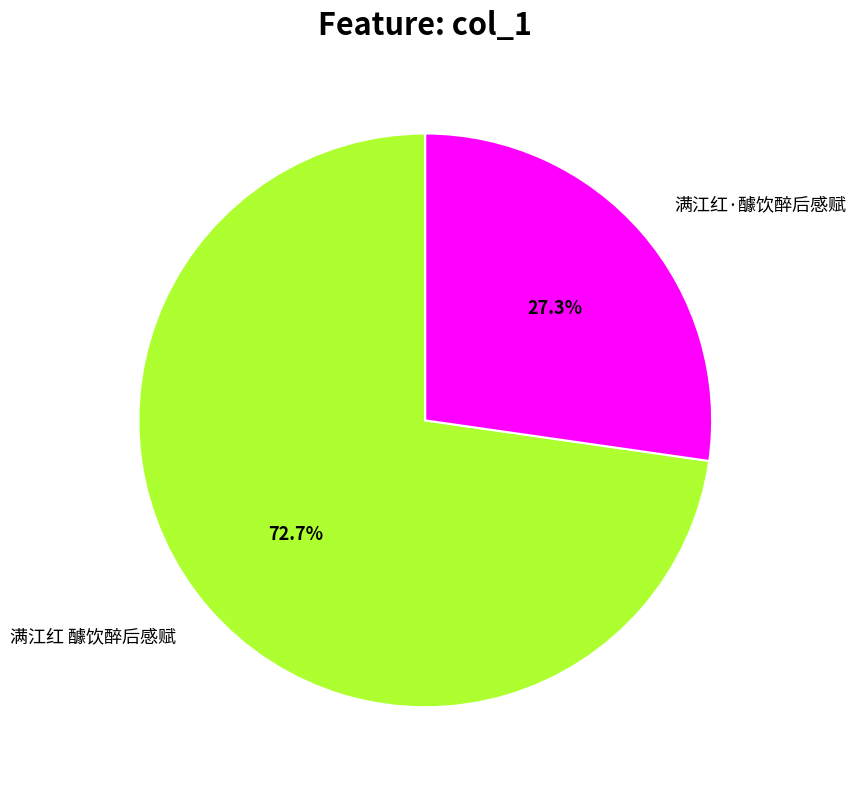

Is there a majority slice in this chart?

Yes